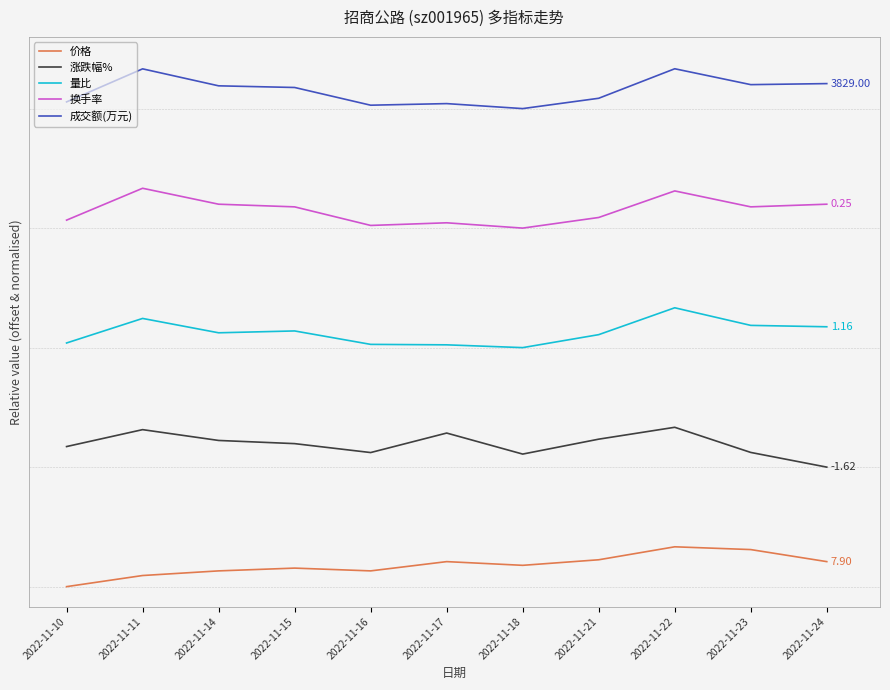

Which series changed the most between 2022-11-16 and 2022-11-17?

涨跌幅%